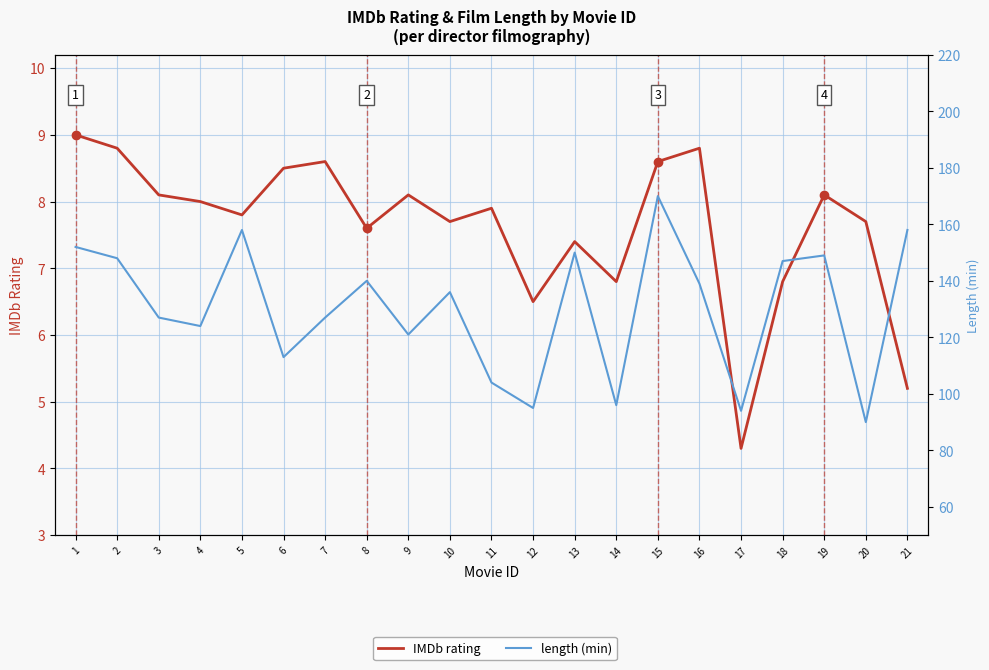

What is the sum of all length (min) values?

2738.0